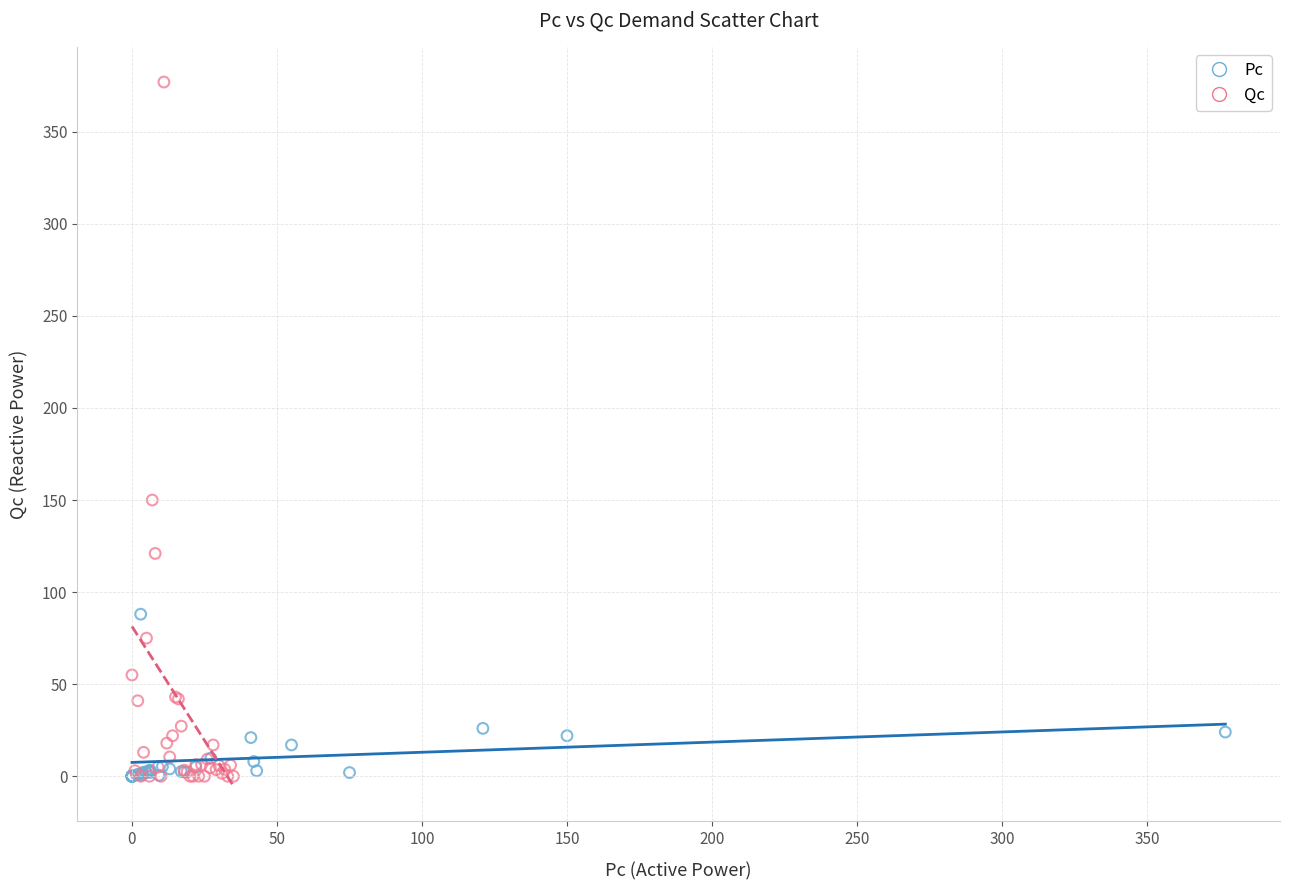

Which series contains the highest Y value?

Qc